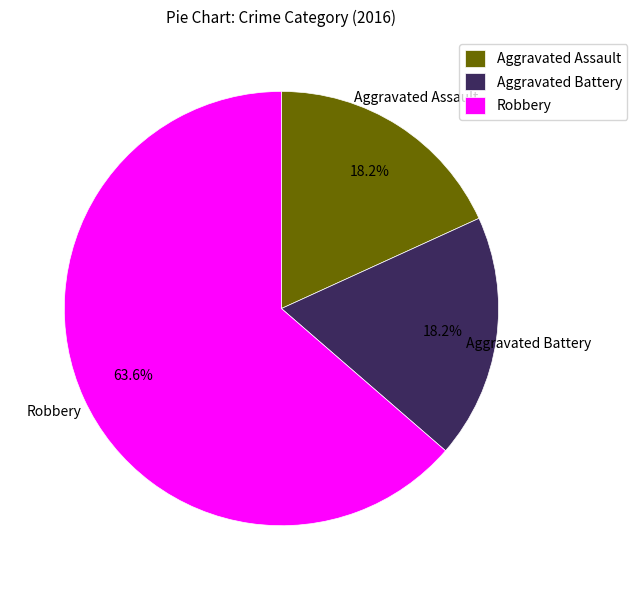

Which category has the biggest portion of the pie?

Robbery